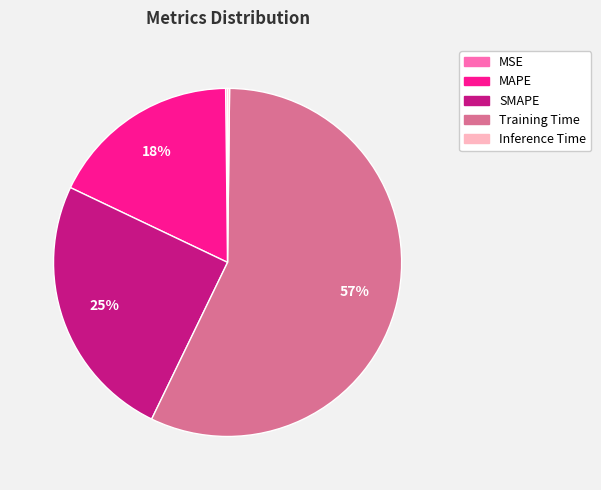

To the nearest percent, what is the difference between the largest and smallest slice percentages?

57%